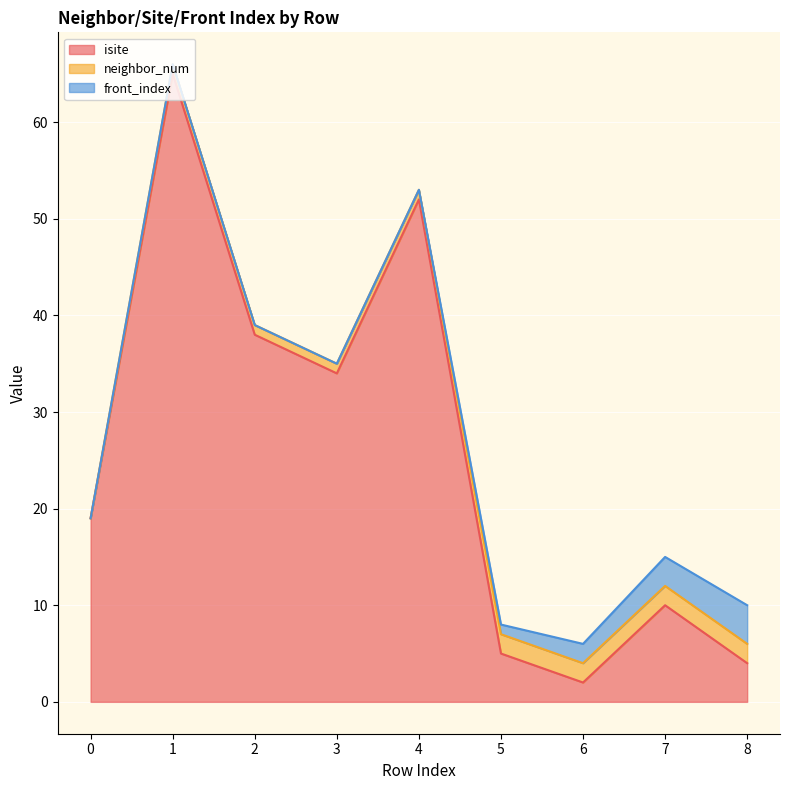

What is the maximum value shown in the chart?

65